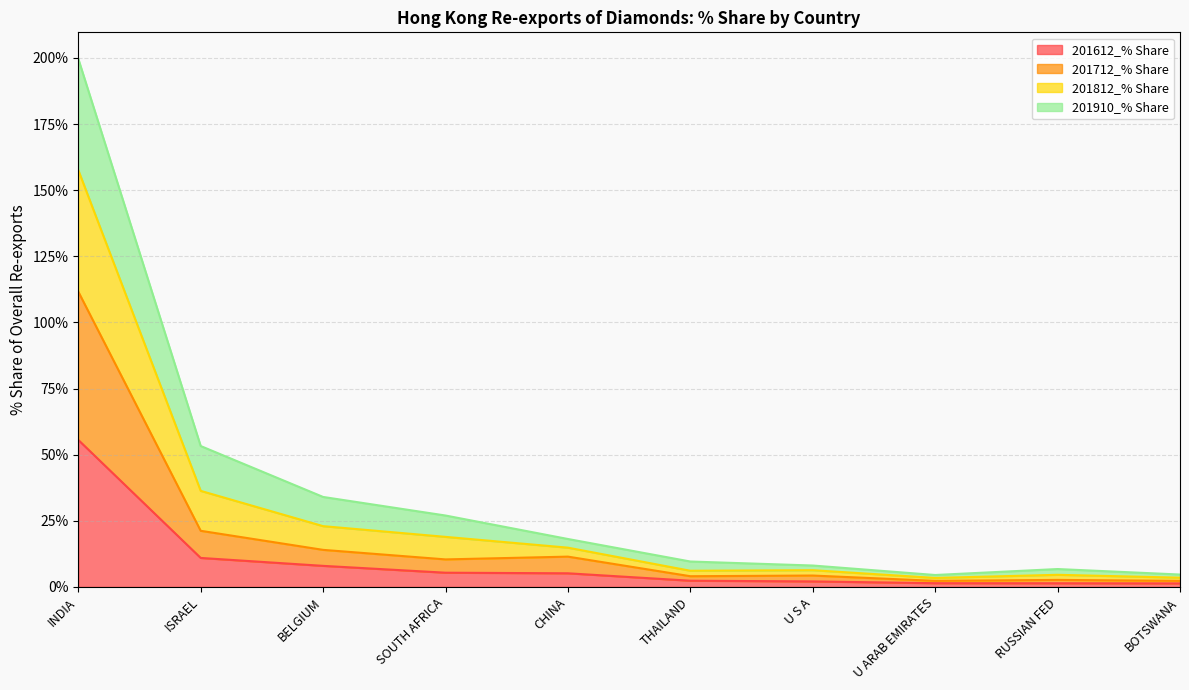

What are all the series names shown in the legend?

201612_% Share, 201712_% Share, 201812_% Share, 201910_% Share